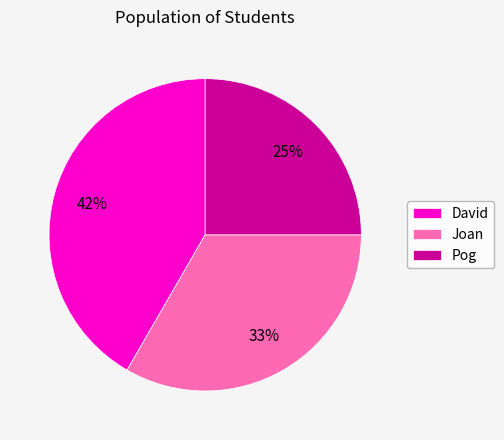

Does any single category account for the majority?

No